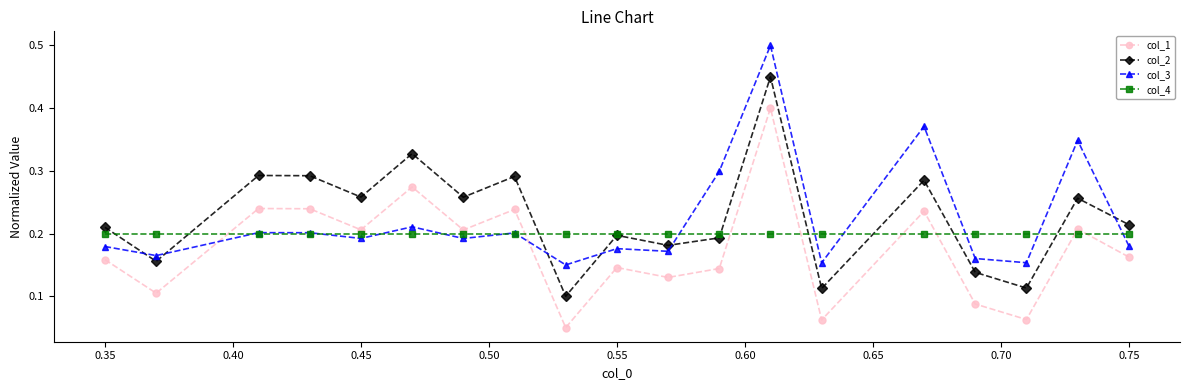

How many interior local valleys does the col_2 series have?

7